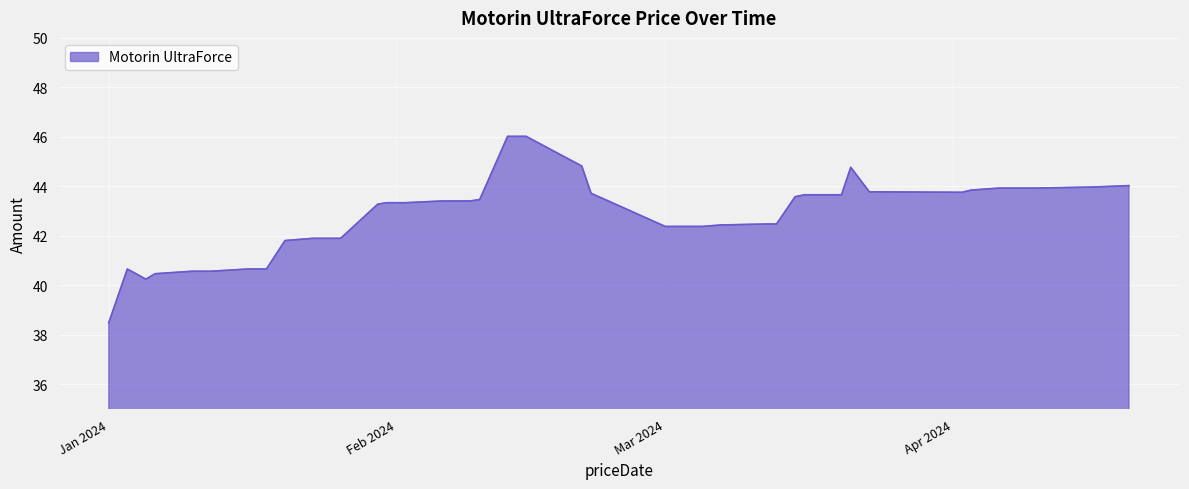

What is the difference between the maximum and minimum values?

7.5